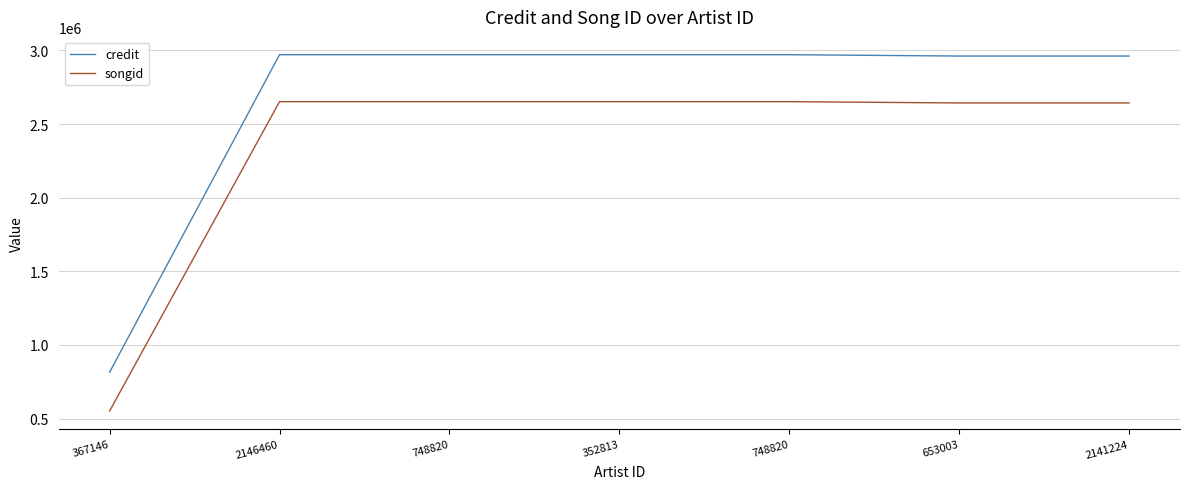

How many distinct data groups are displayed?

2